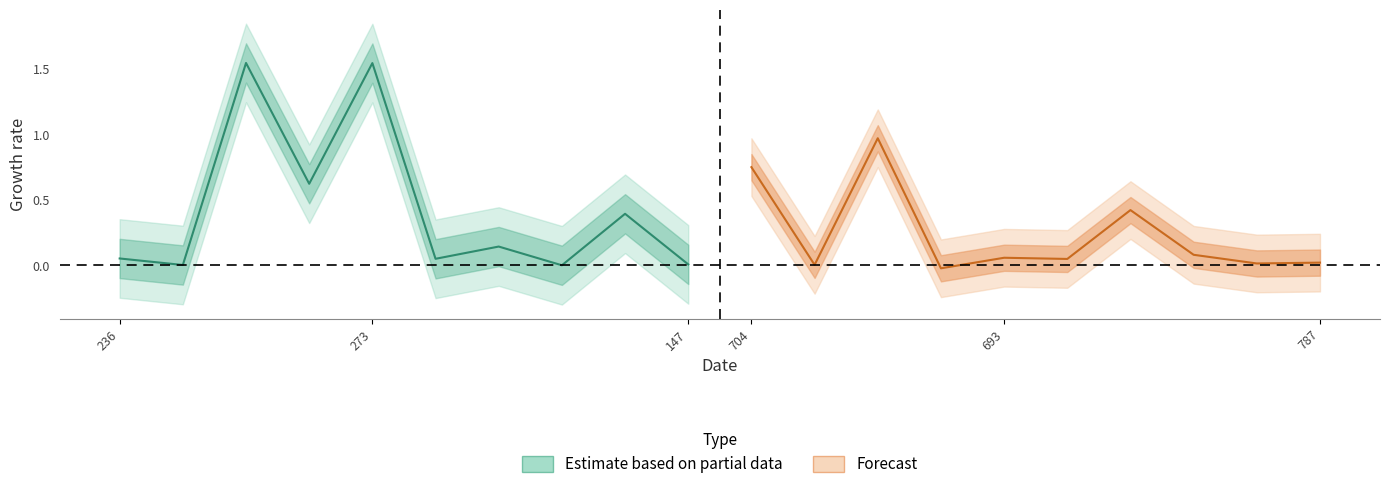

How many distinct data groups are displayed?

2